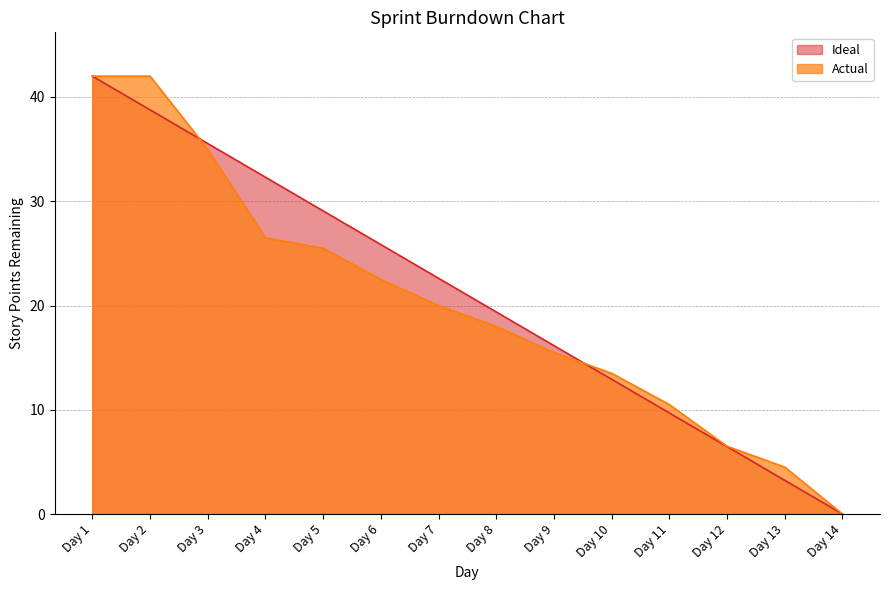

What is the greatest value displayed?

42.0